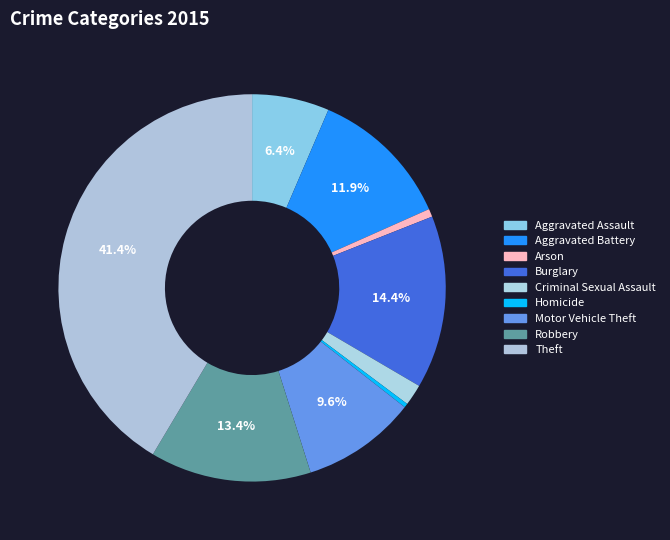

Which has a higher value, Motor Vehicle Theft or Burglary?

Burglary